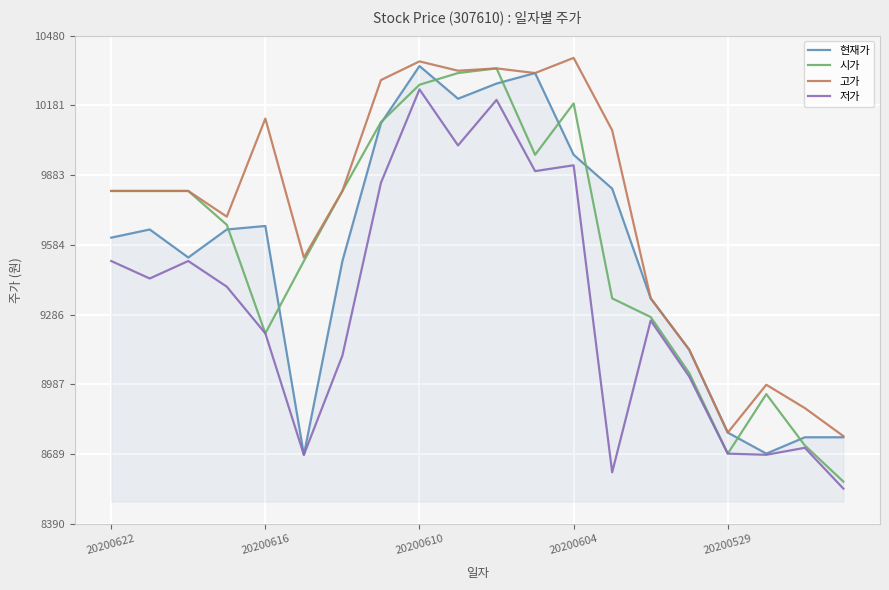

Which series has the largest total across all categories?

고가